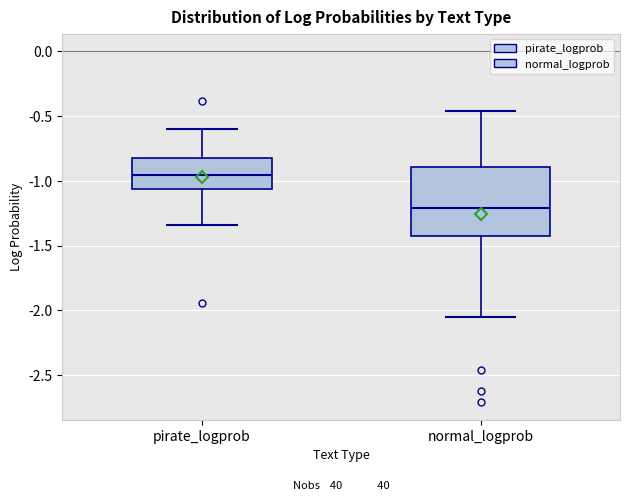

Where does the median line of the box for pirate_logprob sit on the y-axis? The values are not printed on the chart, so give them approximately, as read against the axis.

-0.95